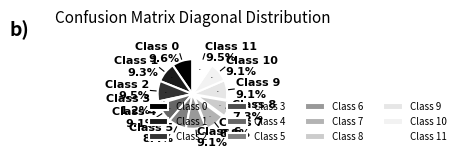

To the nearest percent, what percentage of the pie is 9?

9%